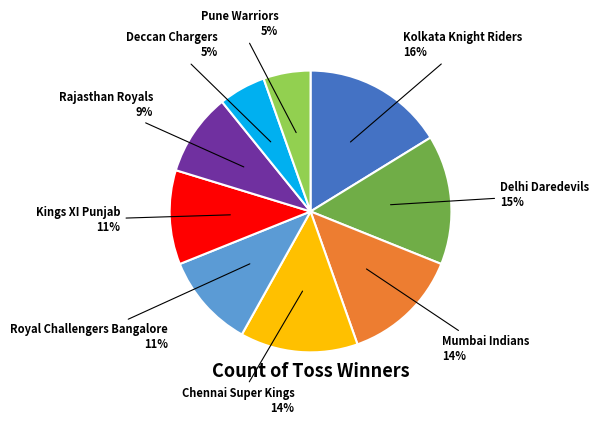

To the nearest percent, what is the average slice percentage?

11%